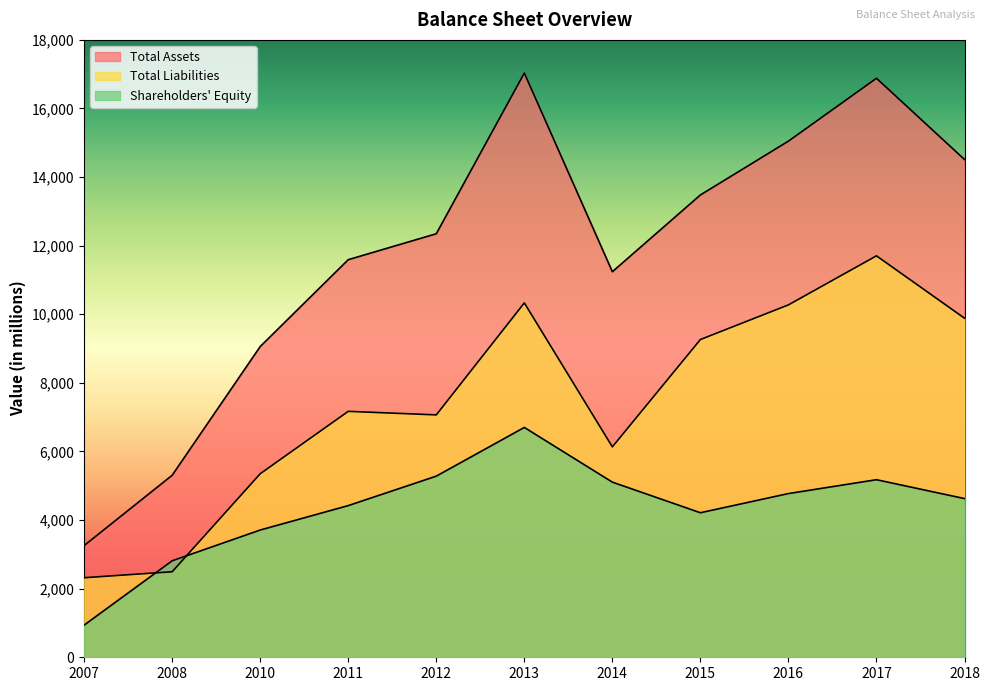

Which category has the lowest value across all series?

2007